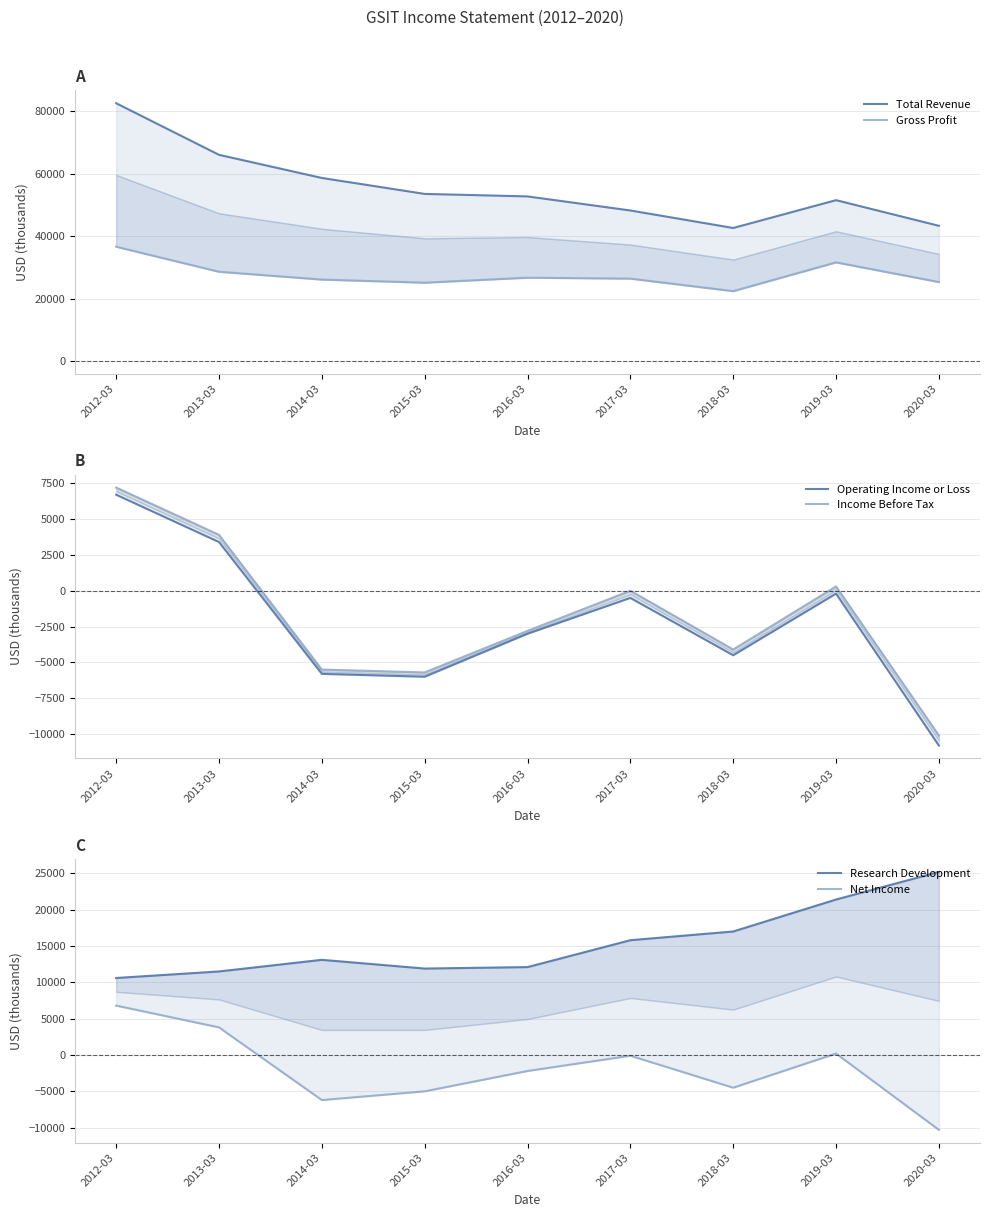

What are all the series names shown in the legend?

Total Revenue, Gross Profit, Operating Income or Loss, Income Before Tax, Research Development, Net Income